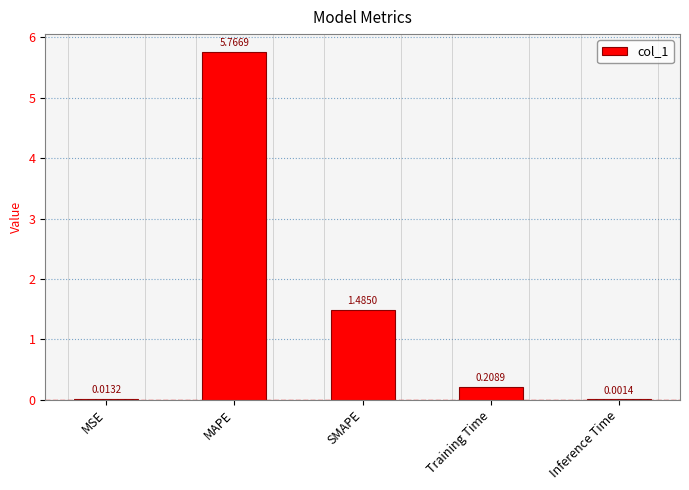

What is the change in value from MAPE to Training Time?

-5.6